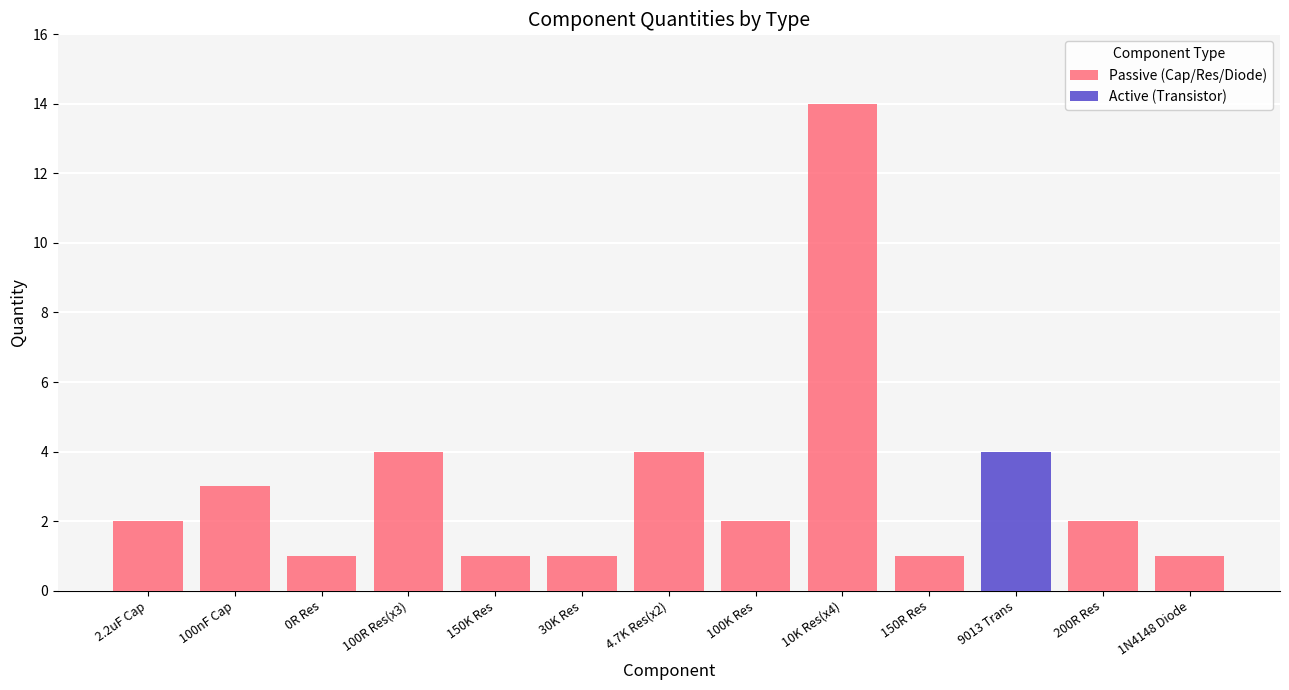

Rank the series by their average value, from highest to lowest.

Passive (Cap/Res/Diode), Active (Transistor)